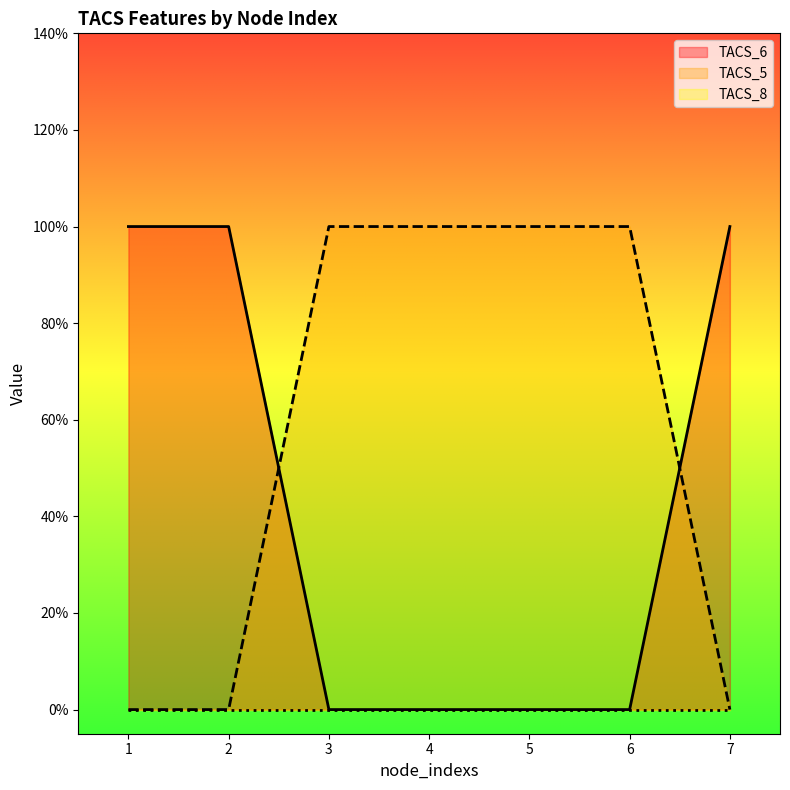

Between which two adjacent categories do TACS_6 and TACS_5 first intersect?

2 and 3